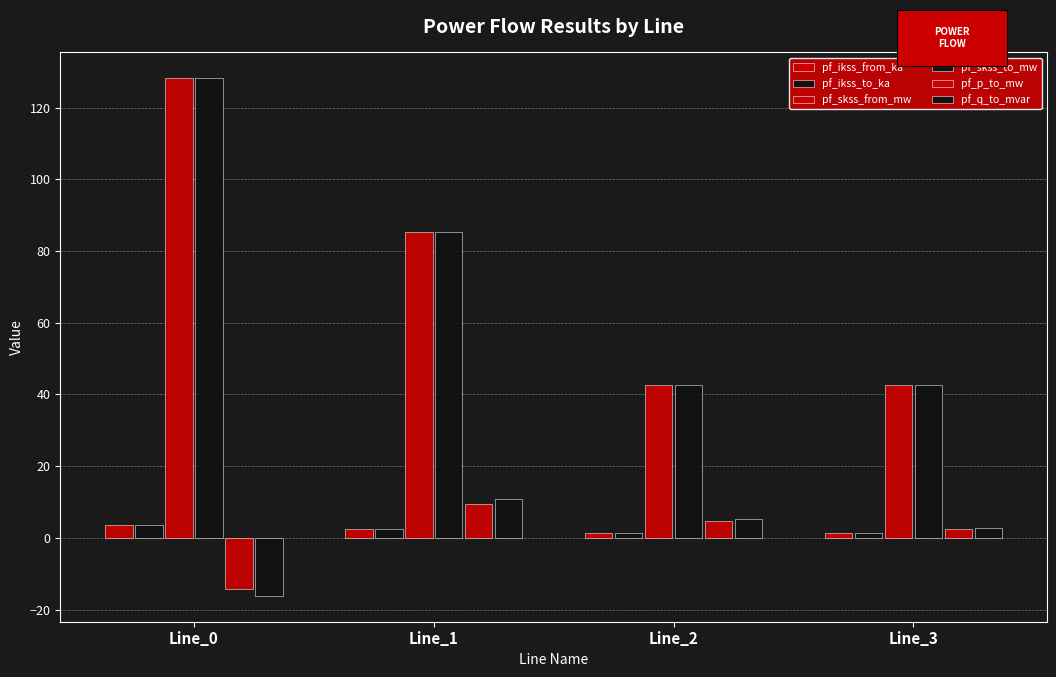

Reading left to right, list all the values displayed in this chart.

pf_ikss_from_ka: 3.7	2.5	1.2	1.2
pf_ikss_to_ka: 3.7	2.5	1.2	1.2
pf_skss_from_mw: 128.2	85.4	42.7	42.7
pf_skss_to_mw: 128.2	85.4	42.7	42.7
pf_p_to_mw: -14.2	9.5	4.7	2.4
pf_q_to_mvar: -16.2	10.8	5.4	2.7